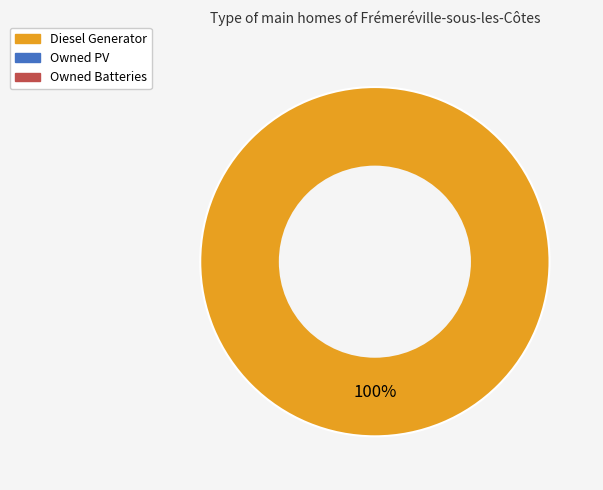

Does any single category account for the majority?

Yes